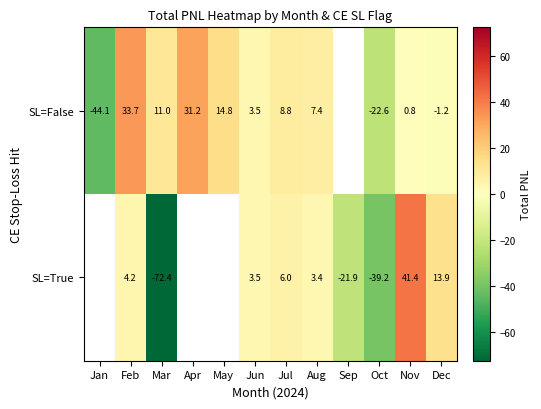

At how many categories does at least one series exceed -56?

12